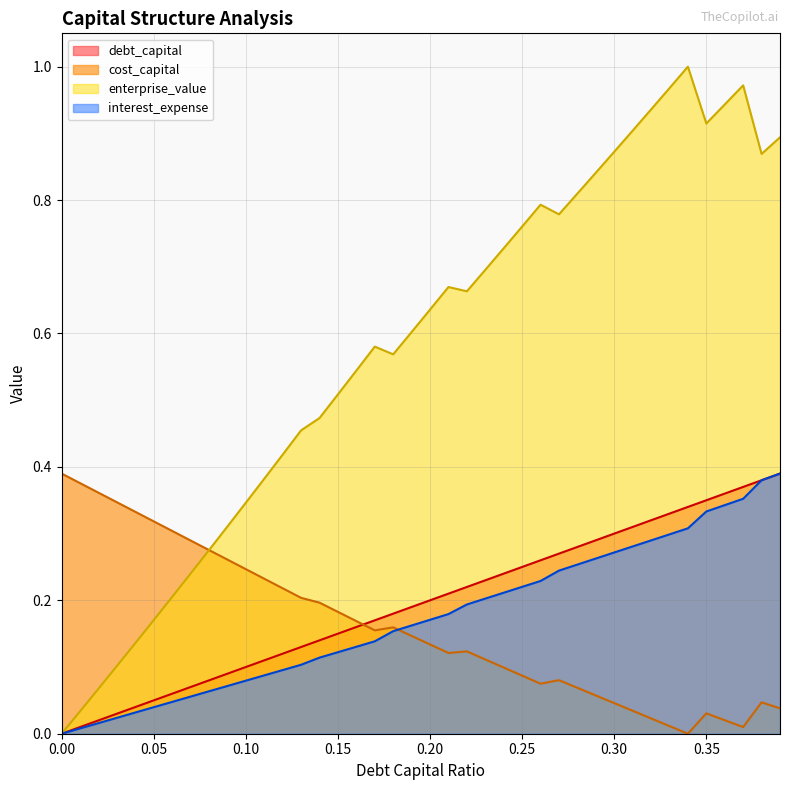

List the labels in order of cost_capital value, smallest first.

0.34, 0.37, 0.33, 0.36, 0.32, 0.35, 0.31, 0.39, 0.3, 0.38, 0.29, 0.28, 0.26, 0.27, 0.25, 0.24, 0.23, 0.21, 0.22, 0.2, 0.19, 0.17, 0.18, 0.16, 0.15, 0.14, 0.13, 0.12, 0.11, 0.1, 0.09, 0.08, 0.07, 0.06, 0.05, 0.04, 0.03, 0.02, 0.01, 0.0